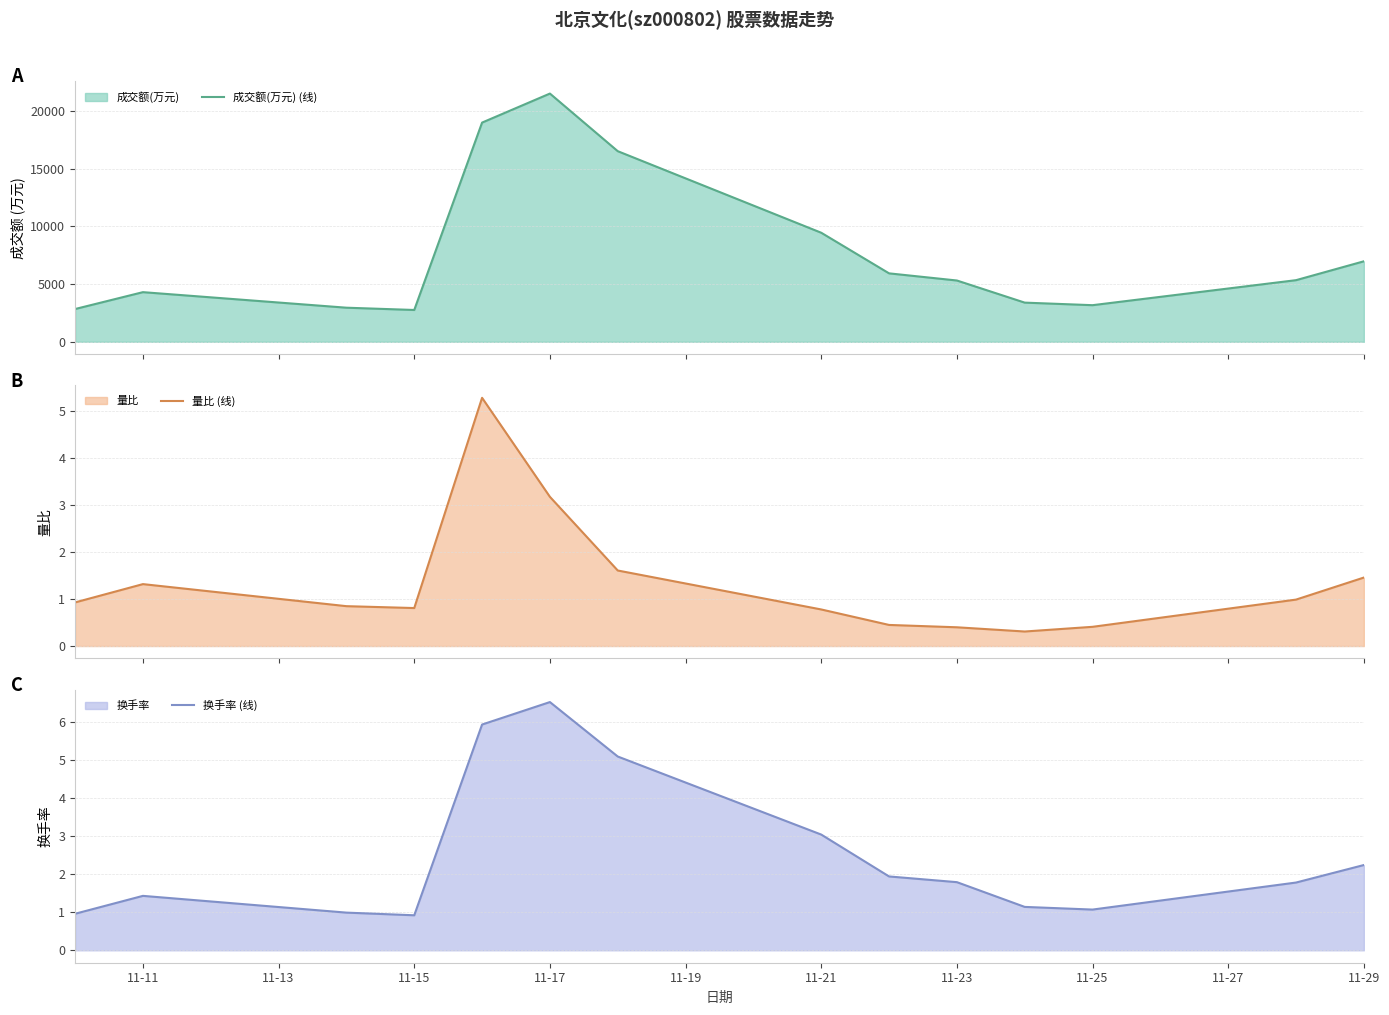

What is the average value of the 换手率 (线) series?

2.5